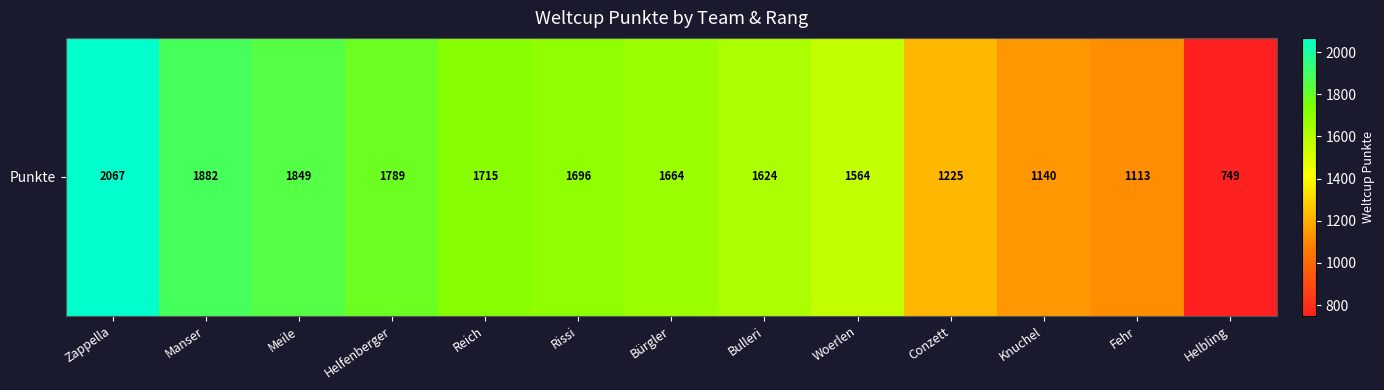

Which category has the lowest value across all series?

Helbling